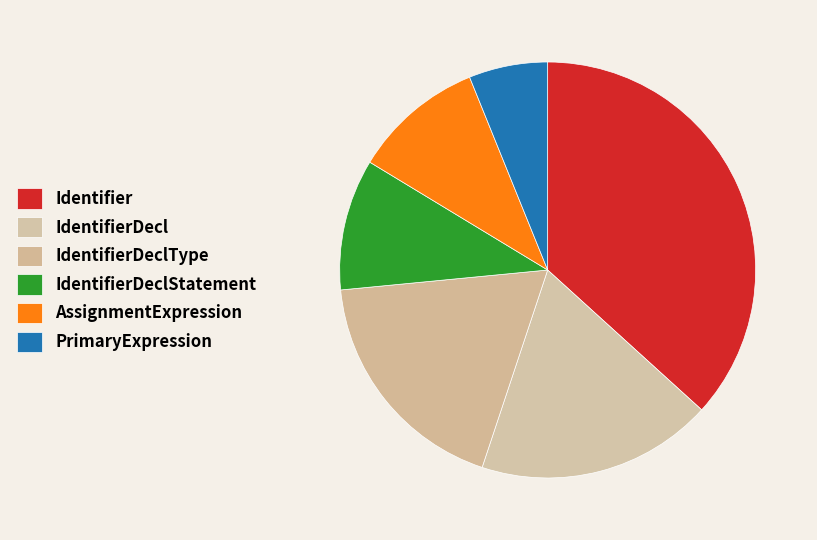

Count the number of slices in the pie.

6